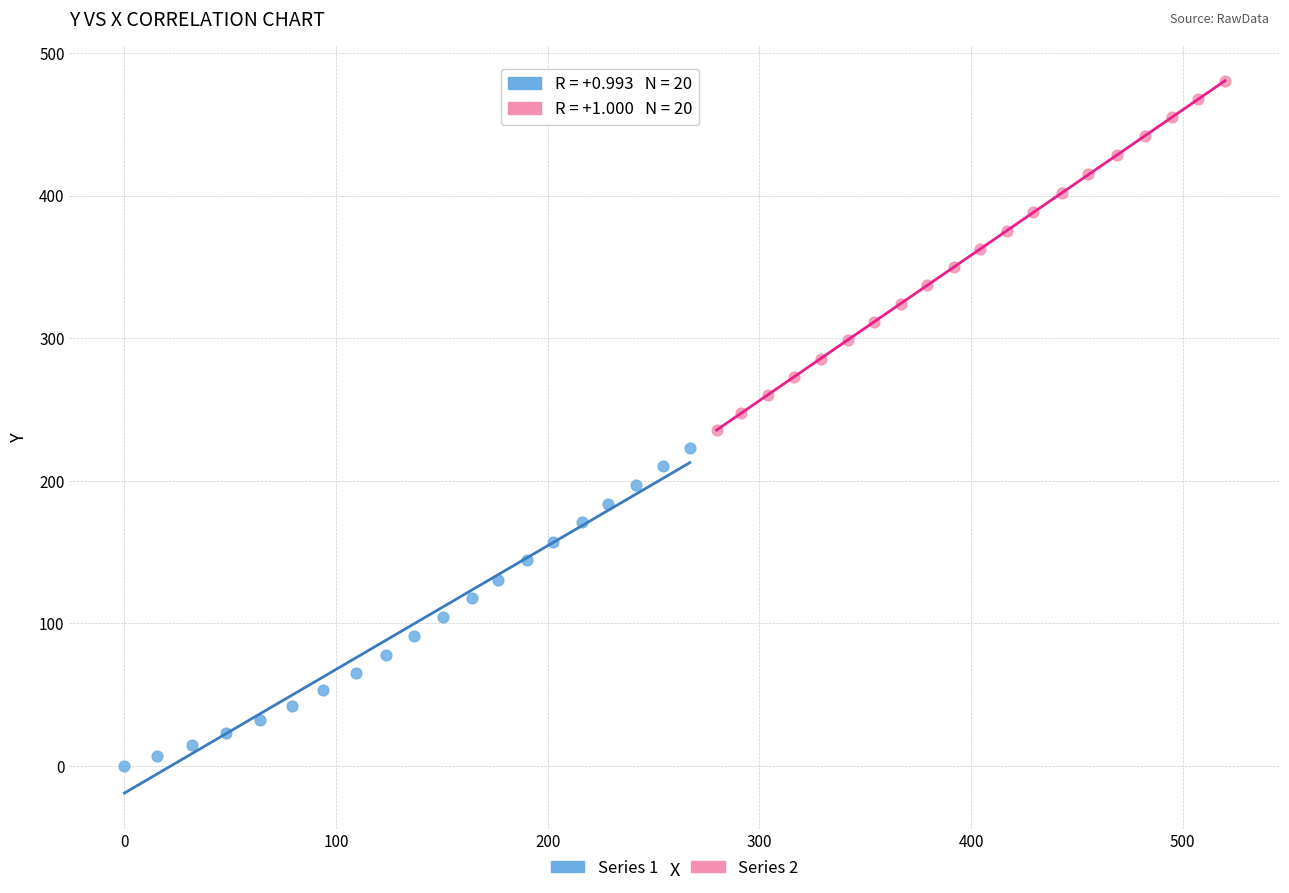

Which series contains the highest Y value?

Series 2